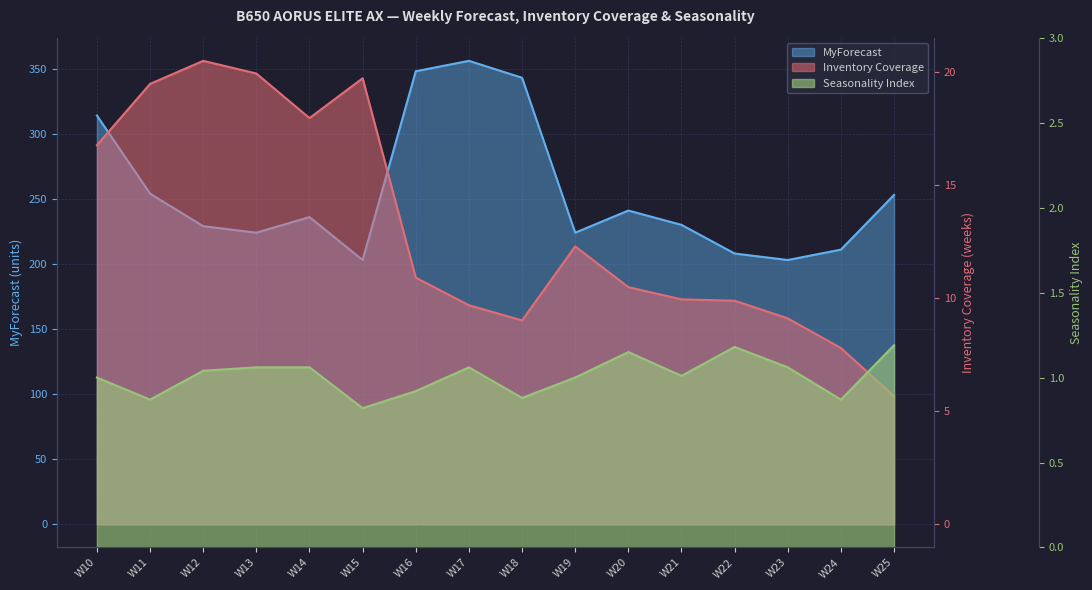

Does the chart display data point markers on the line(s)?

No